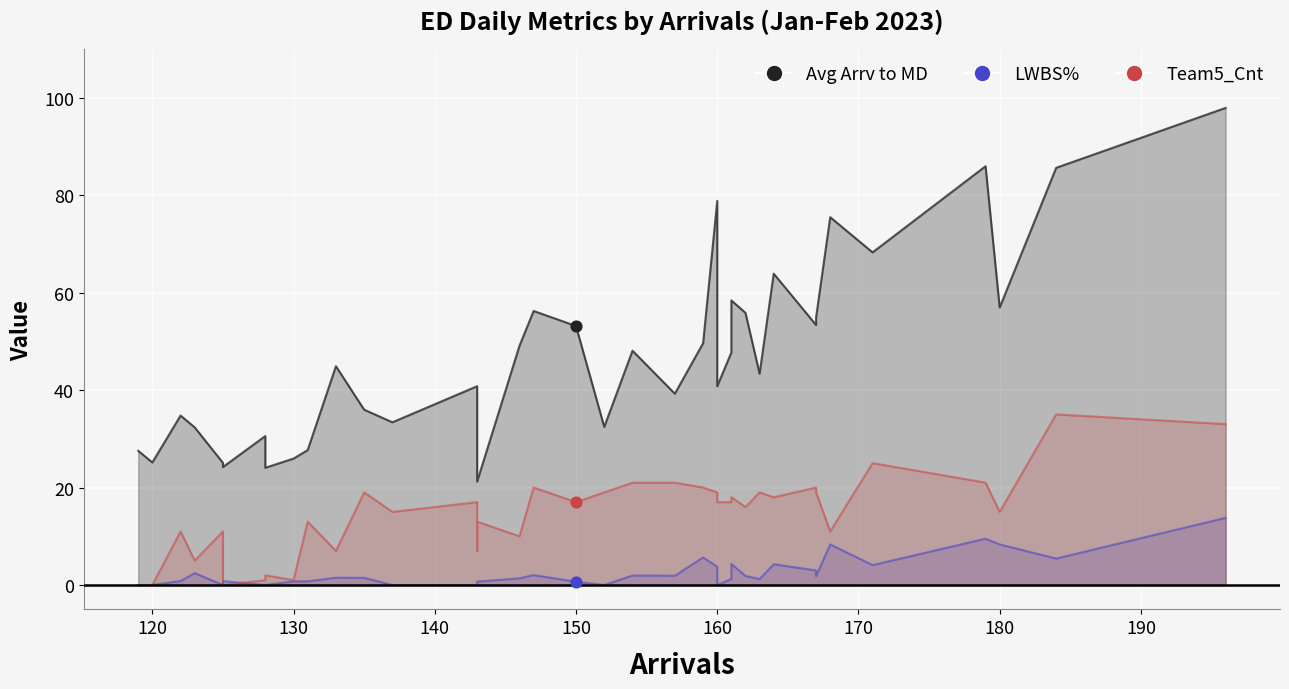

Which series has the largest total across all categories?

Avg Arrv to MD